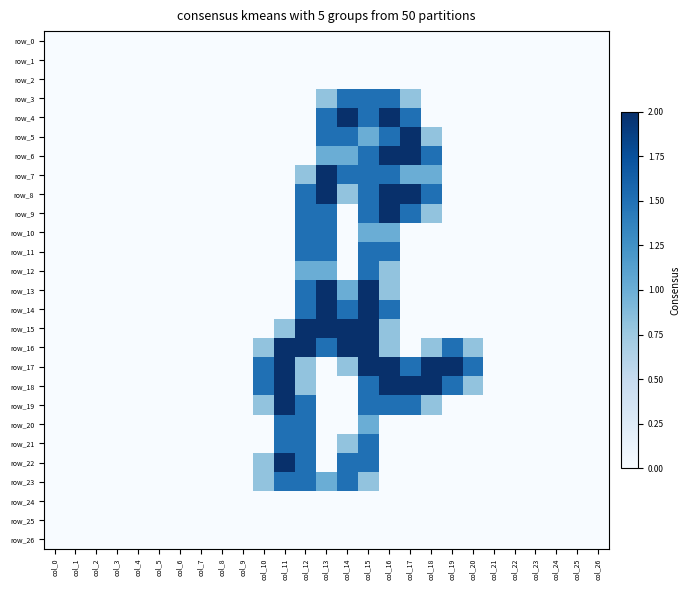

List the series in order of their peak value, lowest first.

row_0, row_1, row_2, row_24, row_25, row_26, row_3, row_10, row_11, row_12, row_20, row_21, row_23, row_4, row_5, row_6, row_7, row_8, row_9, row_13, row_14, row_15, row_16, row_17, row_18, row_19, row_22